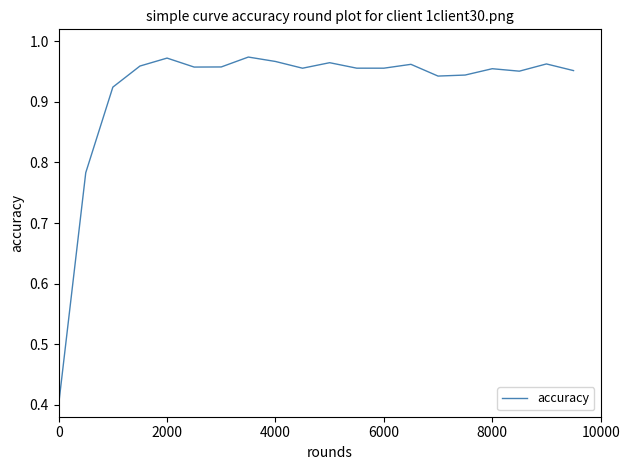

What is the smallest value displayed?

0.4